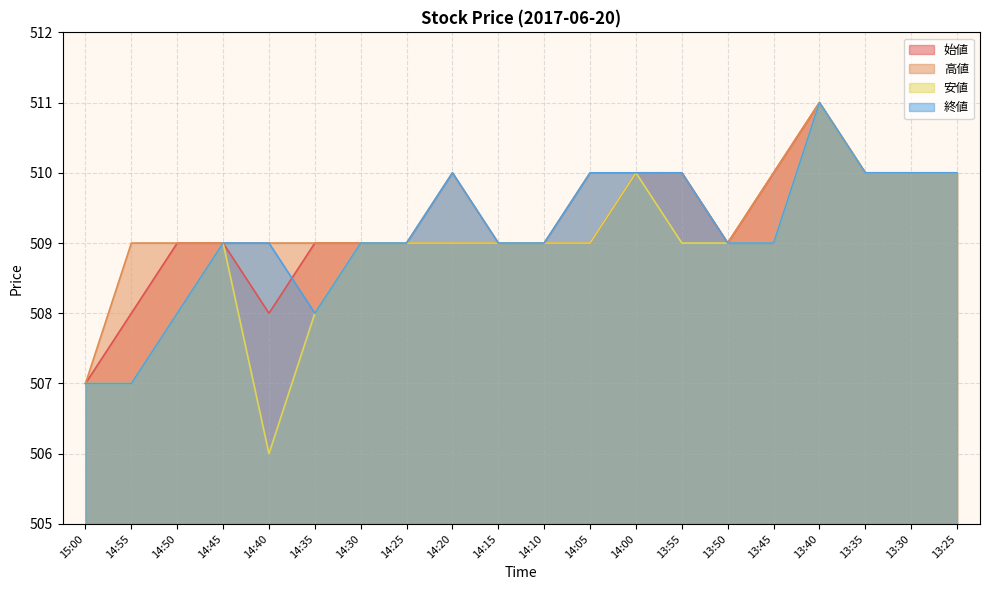

Rank the series by their maximum value, from highest to lowest.

始値, 高値, 安値, 終値